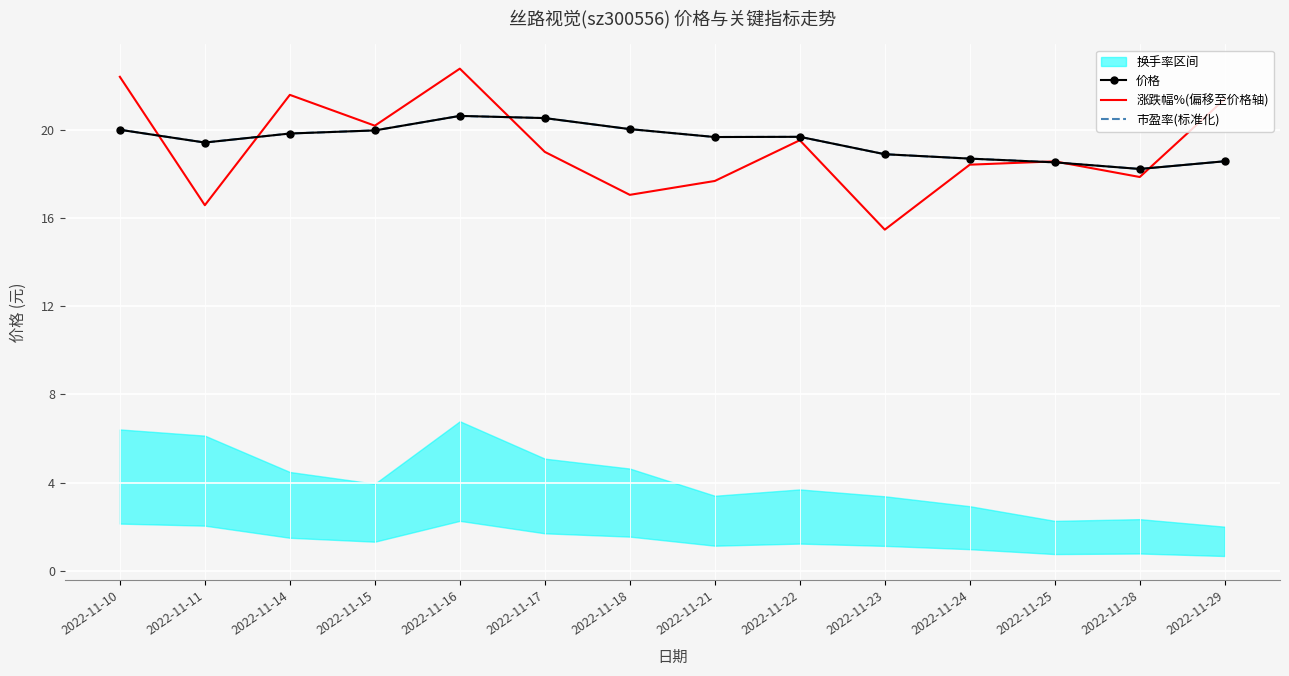

What is the sum of all 市盈率(标准化) values?

272.9